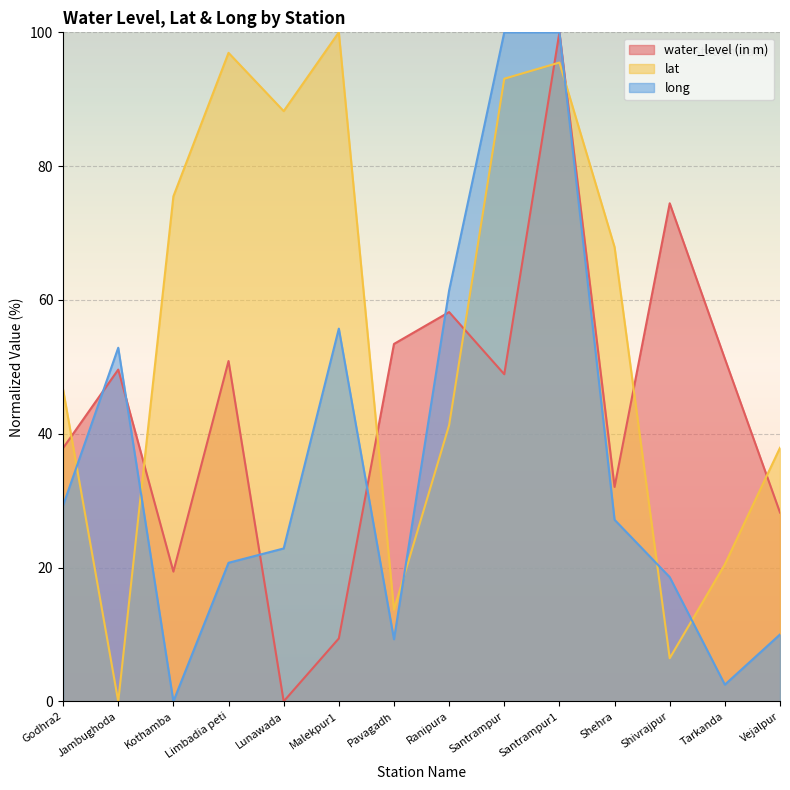

What is the difference between the maximum and minimum values in the lat series?

100.0